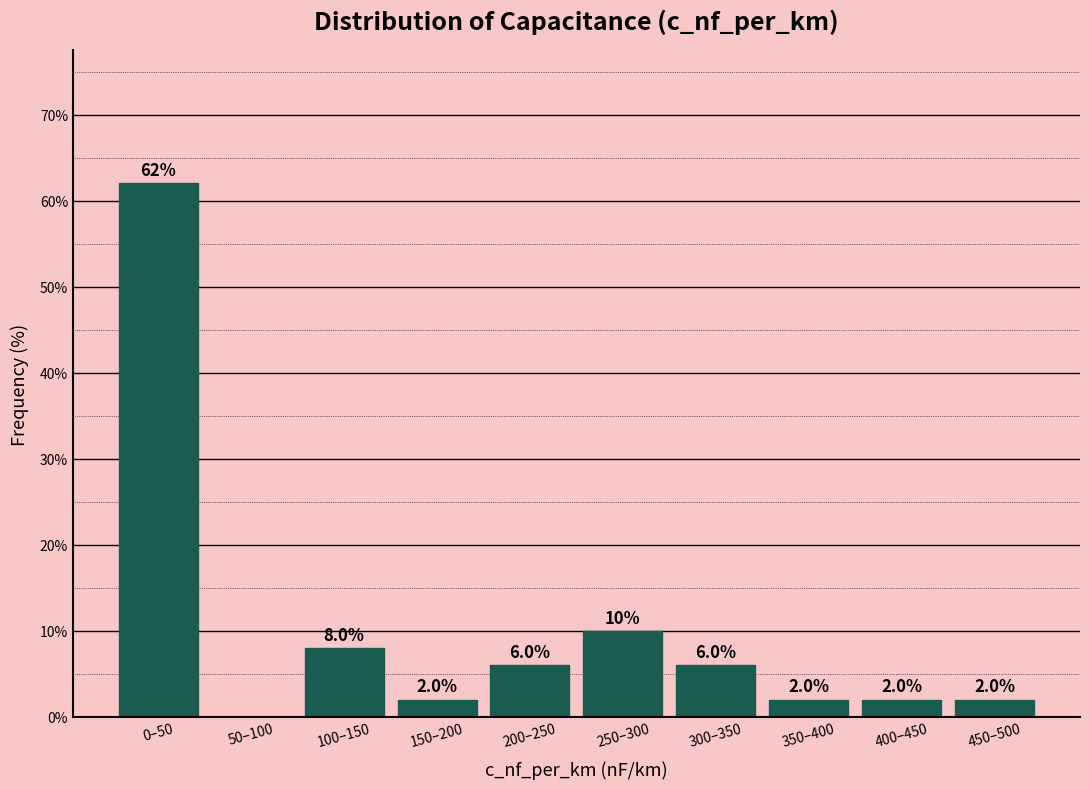

Reading left to right, extract all data points from this chart.

0–50=62	50–100=0	100–150=8	150–200=2	200–250=6	250–300=10	300–350=6	350–400=2	400–450=2	450–500=2